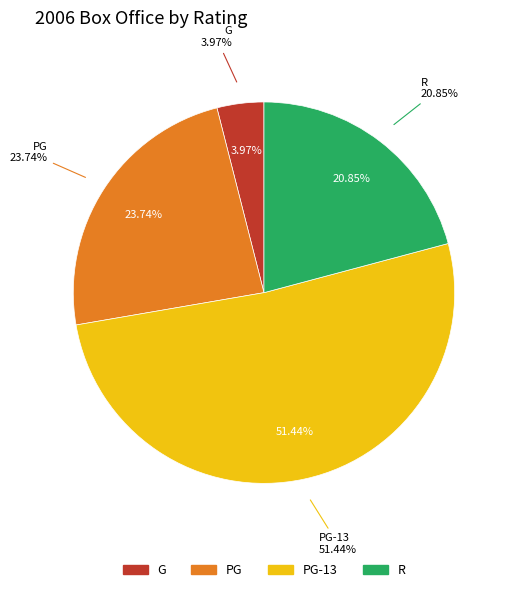

To the nearest percent, what portion does PG-13 represent?

51%